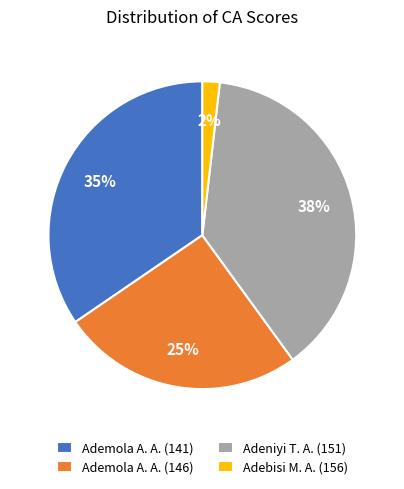

To the nearest percent, what is the combined percentage of Adeniyi T. A. (151) and Ademola A. A. (141)?

73%